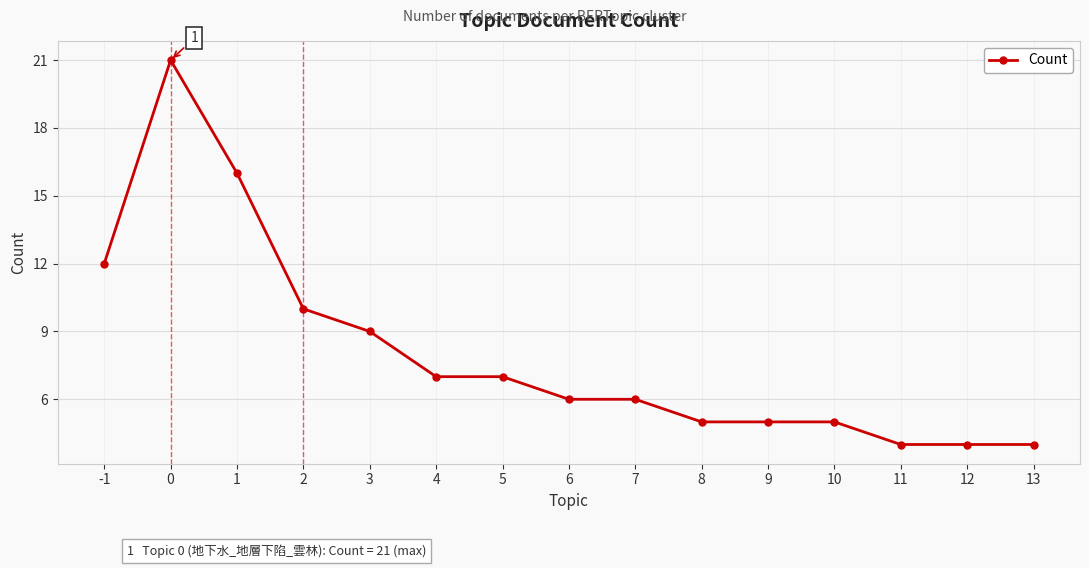

The value at 4 is 7. True or false?

True